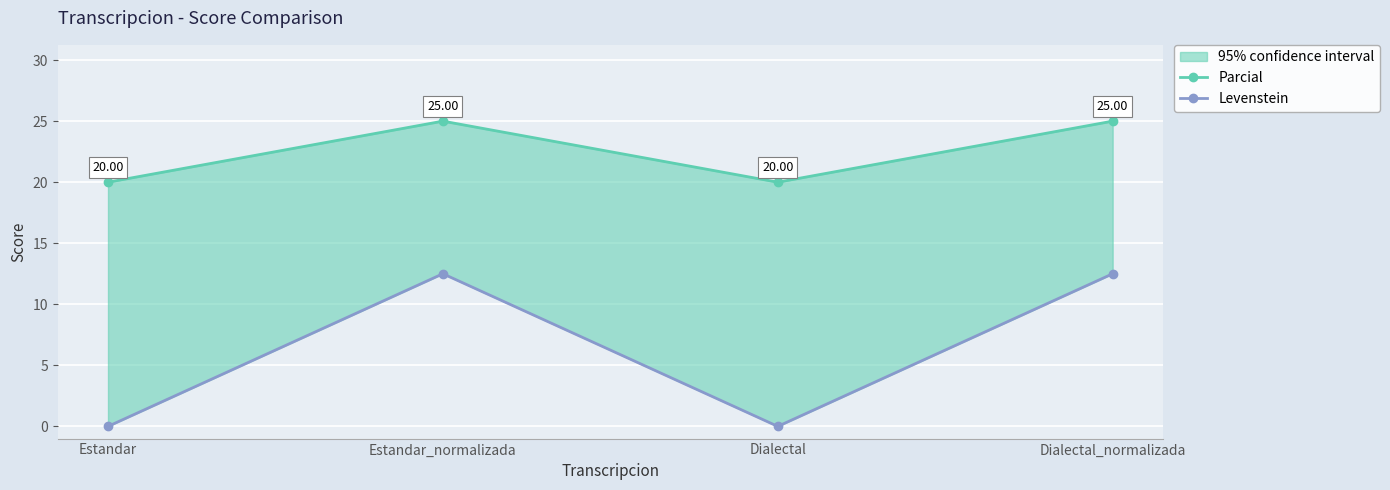

How many interior local peaks does the Levenstein series have?

1